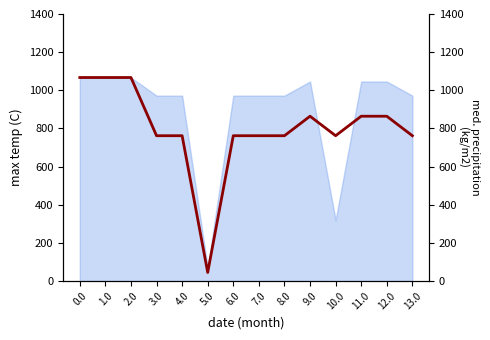

What is the minimum value shown in the chart?

45.0